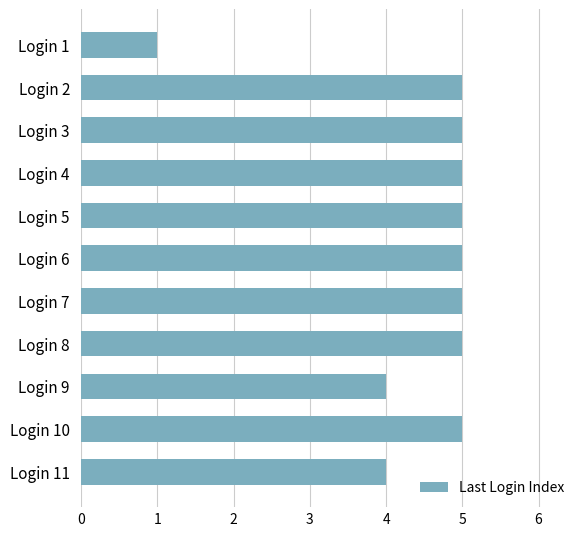

How many bars are there in total?

11